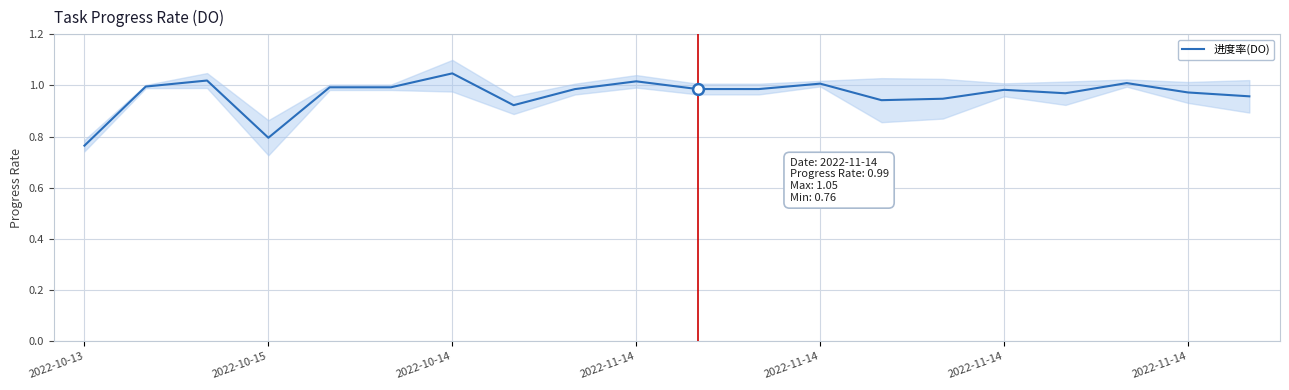

Which has a higher value, 2022-10-13 or 16?

16